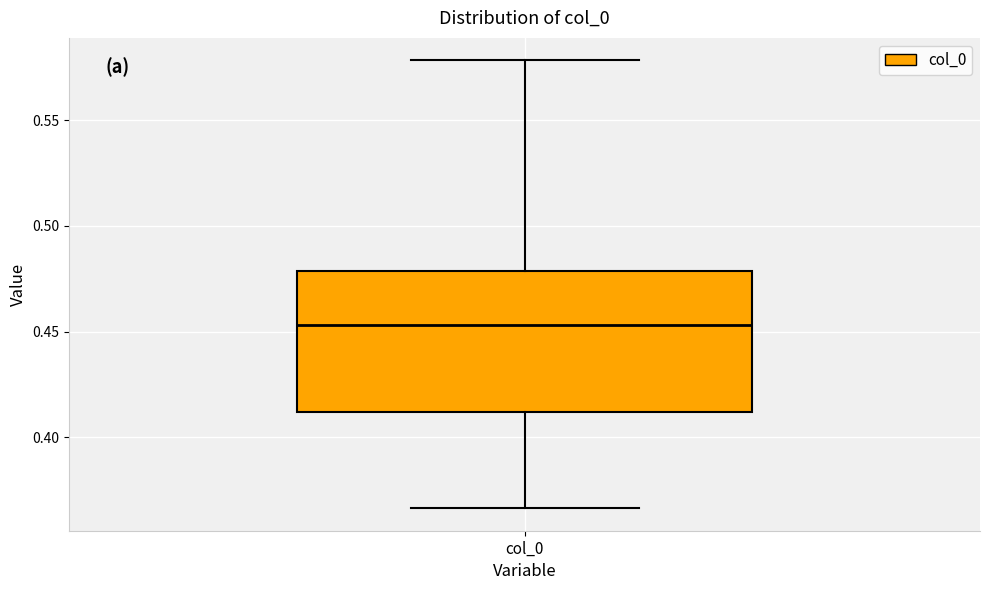

Transcribe this box plot: give where the median line is, the range the box spans, and where the two whiskers end, as read against the y-axis. The values are not printed on the chart, so give them approximately, as read against the axis.

median 0.455, box 0.410 to 0.480, whiskers 0.365 to 0.580